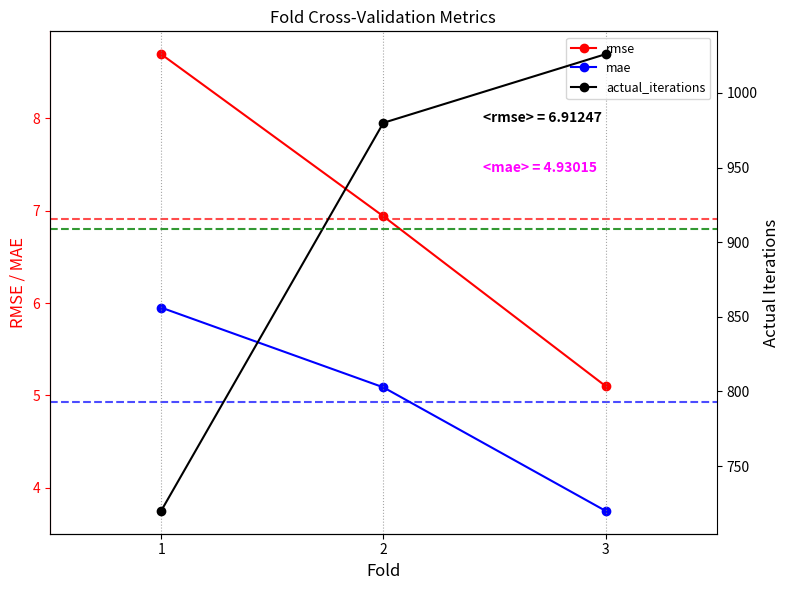

True or false: rmse has a value of 5.1 at 3.

True